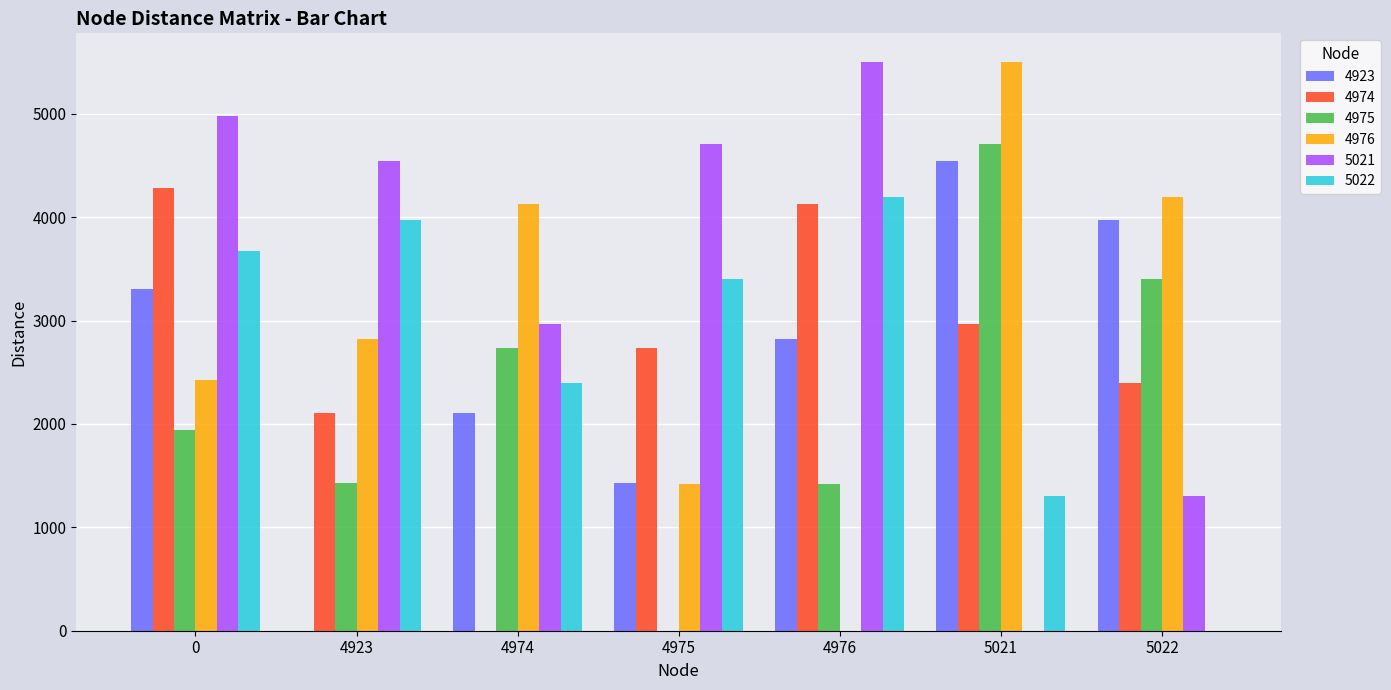

Which series has the largest total across all categories?

5021